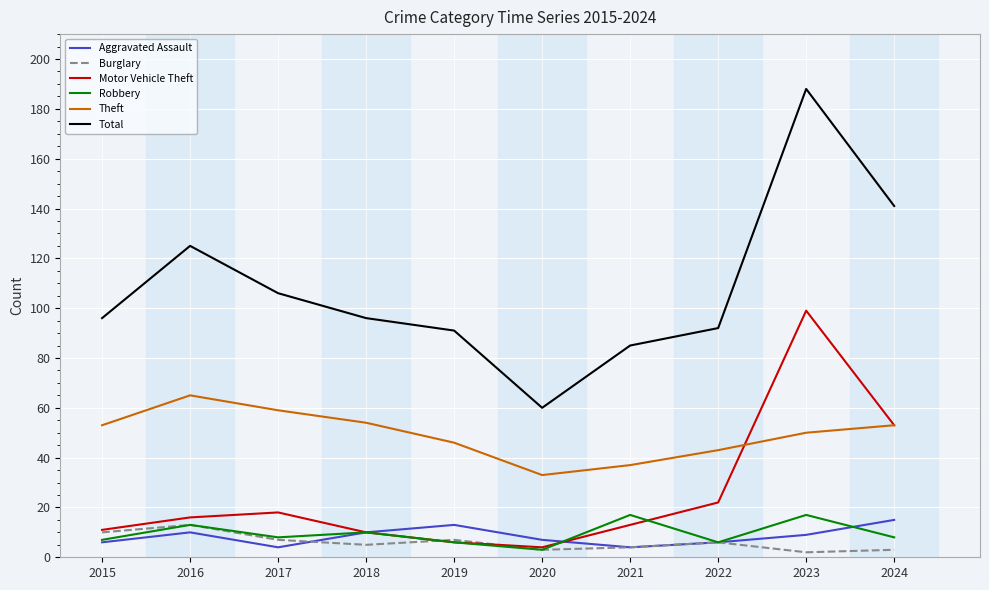

Is the value of Theft at 2020 greater than the value of Burglary at 2019?

Yes